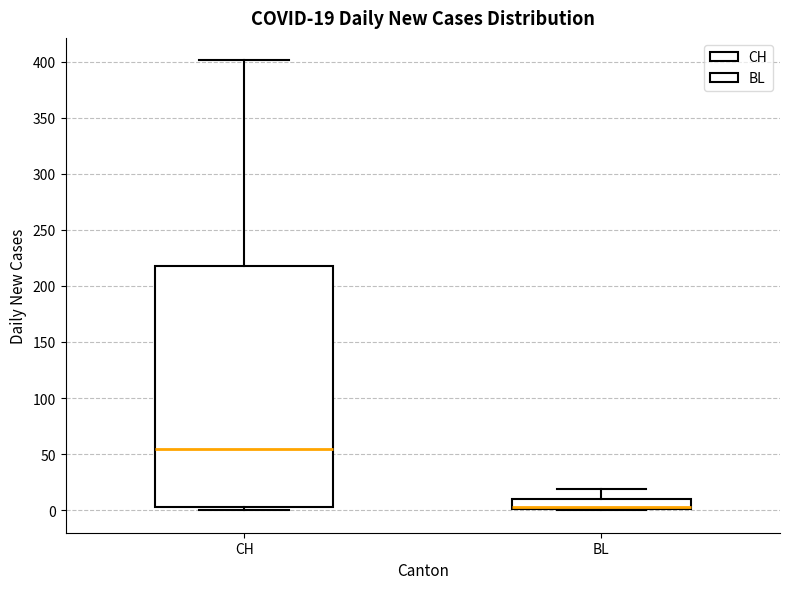

Which box is the tallest, from its lower edge to its upper edge?

CH